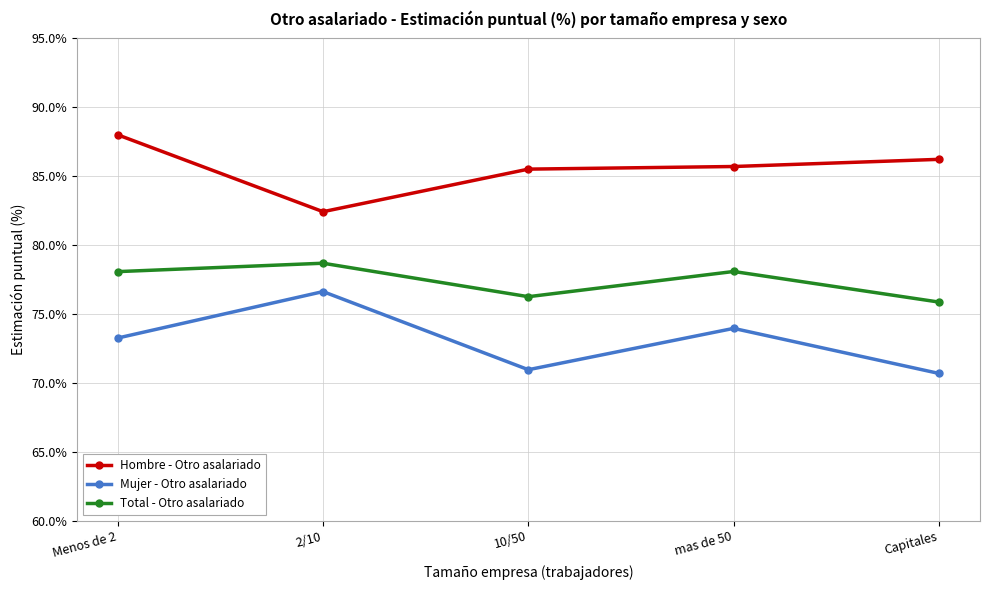

Where is the first local maximum for Total - Otro asalariado?

2/10